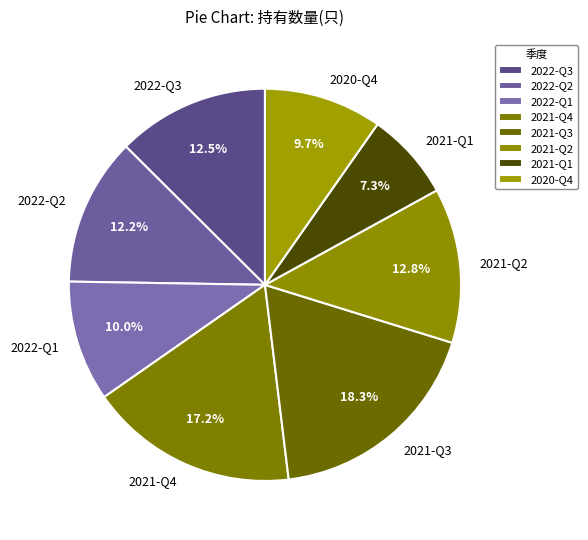

What is the ratio of the value at 2022-Q2 to the value at 2022-Q3?

1.0